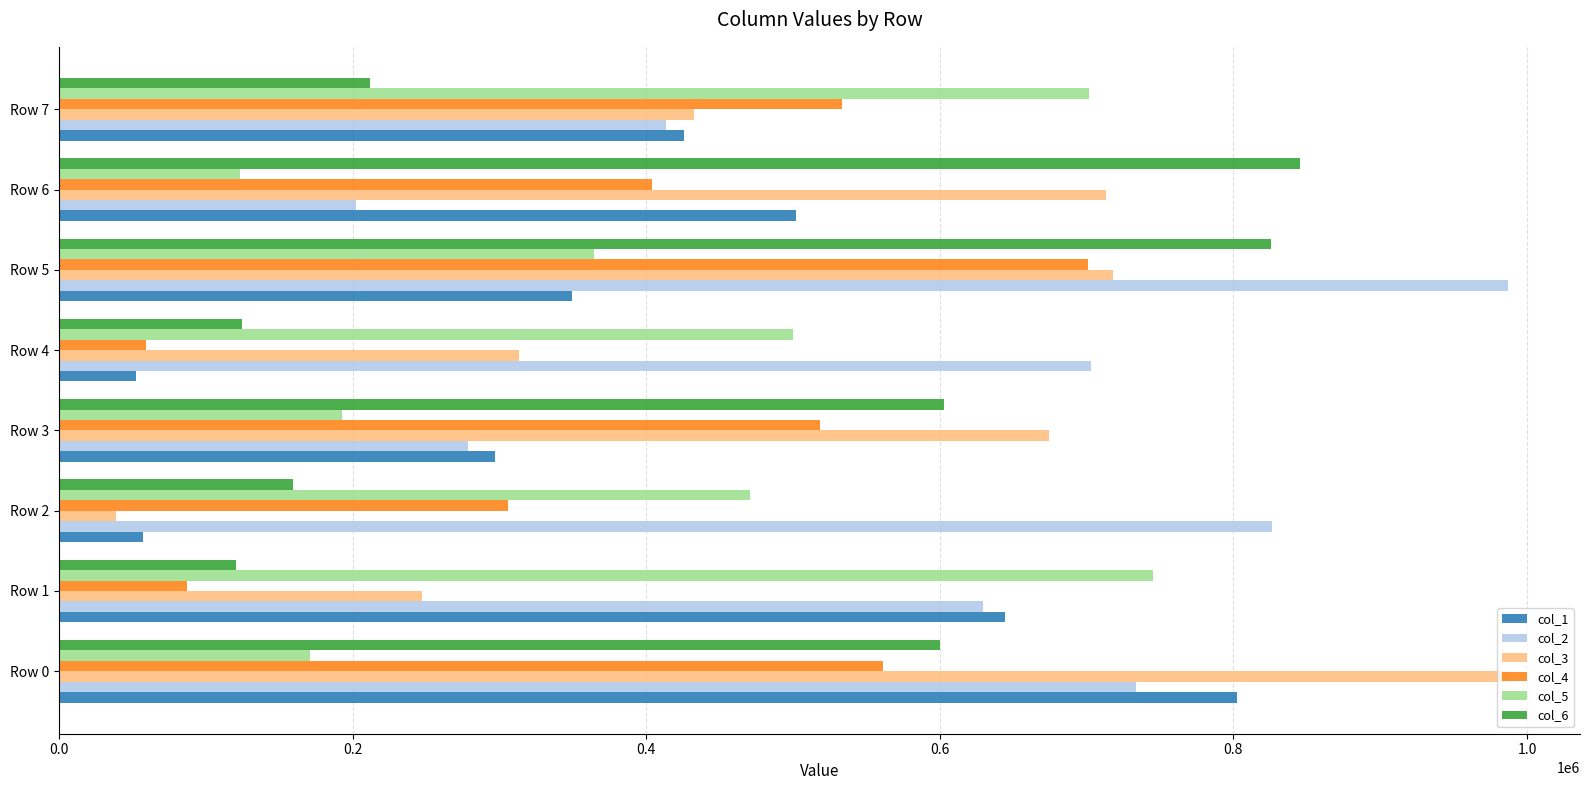

Which series has the widest spread of values?

col_3